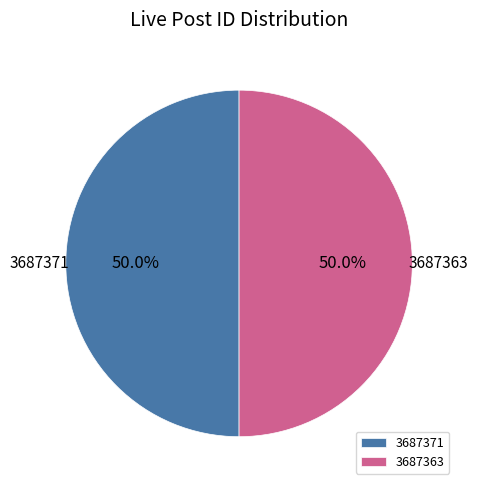

How many slices are in this pie chart?

2